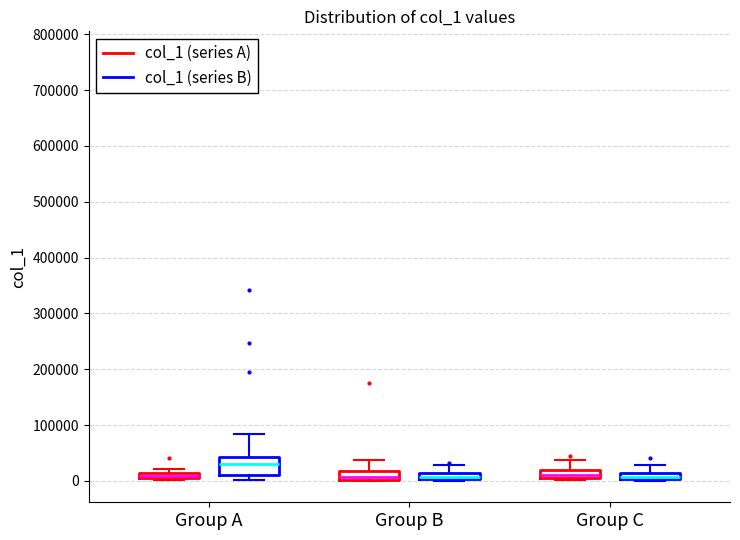

Where is the upper edge of the box for Group A (col_1 (series A)) on the y-axis? The values are not printed on the chart, so give them approximately, as read against the axis.

10000